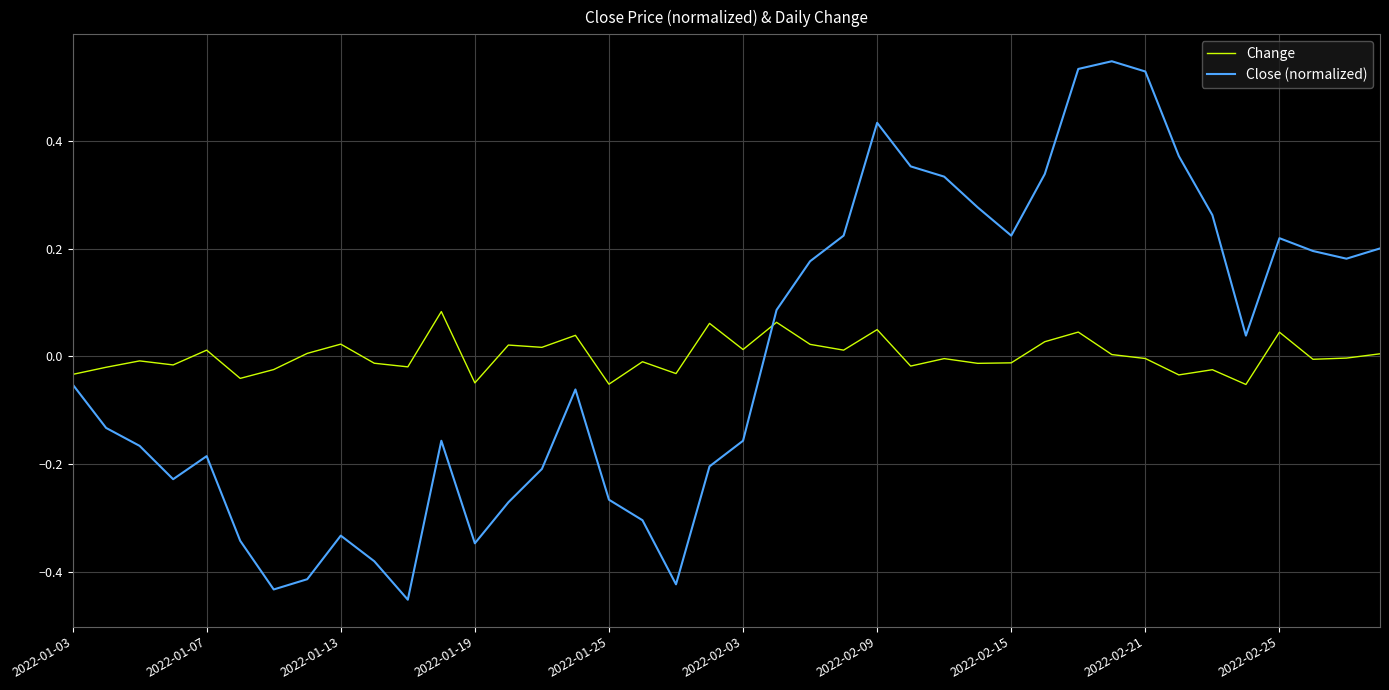

What is the difference between the maximum and minimum values in the Close (normalized) series?

1.0